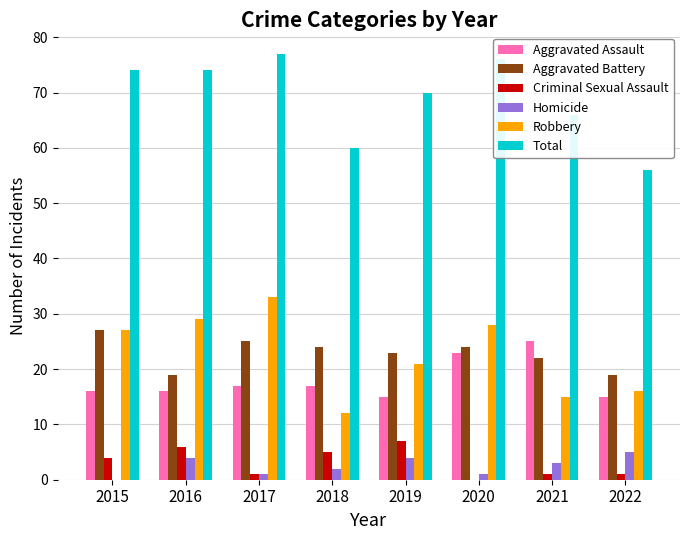

The value of Total at 2019 is 70. True or false?

True